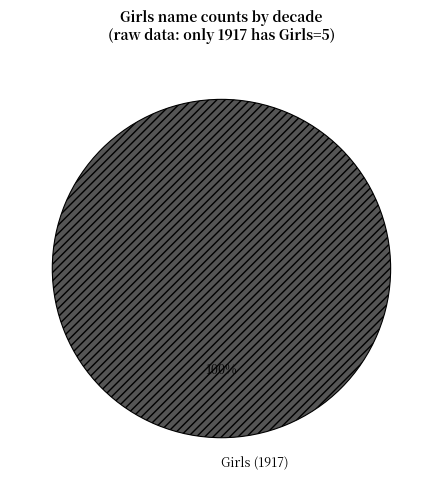

How many segments does this pie chart have?

1